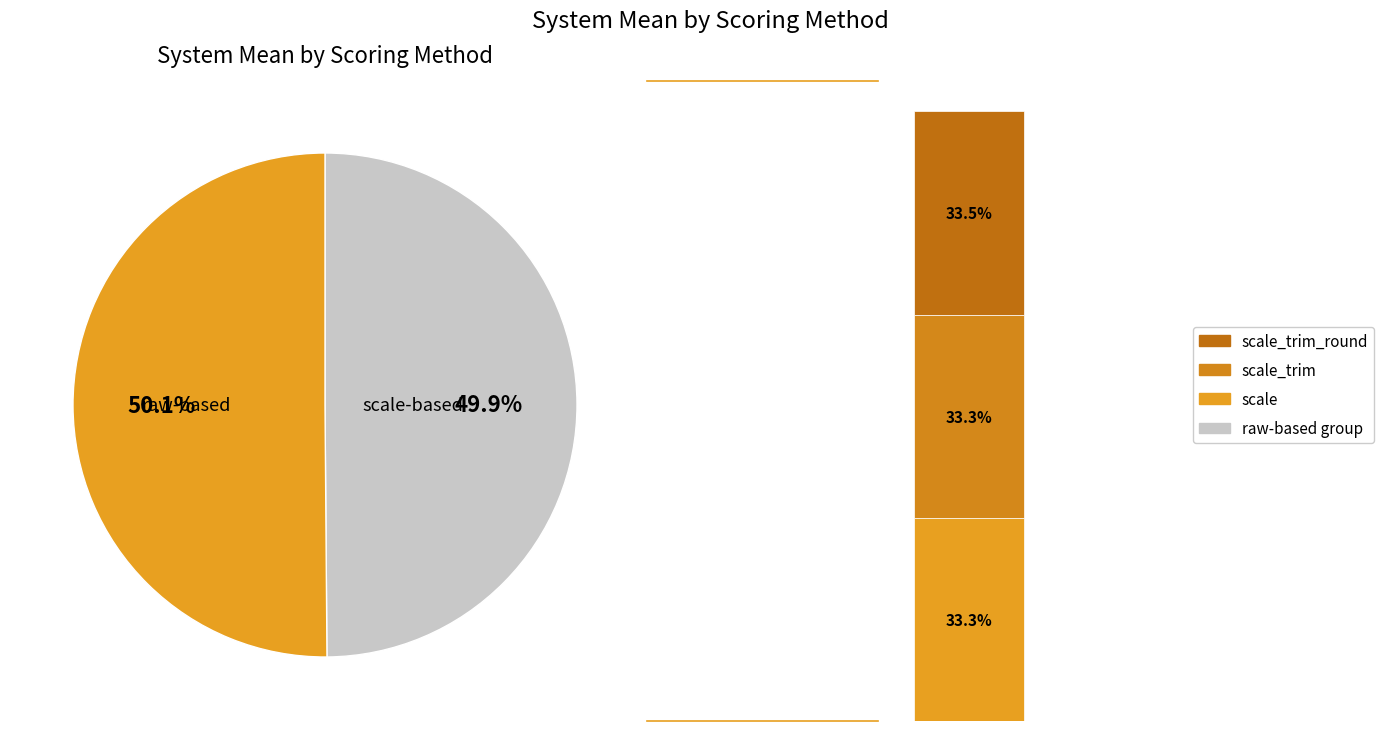

Does scale_trim_round represent more than half of the total?

No